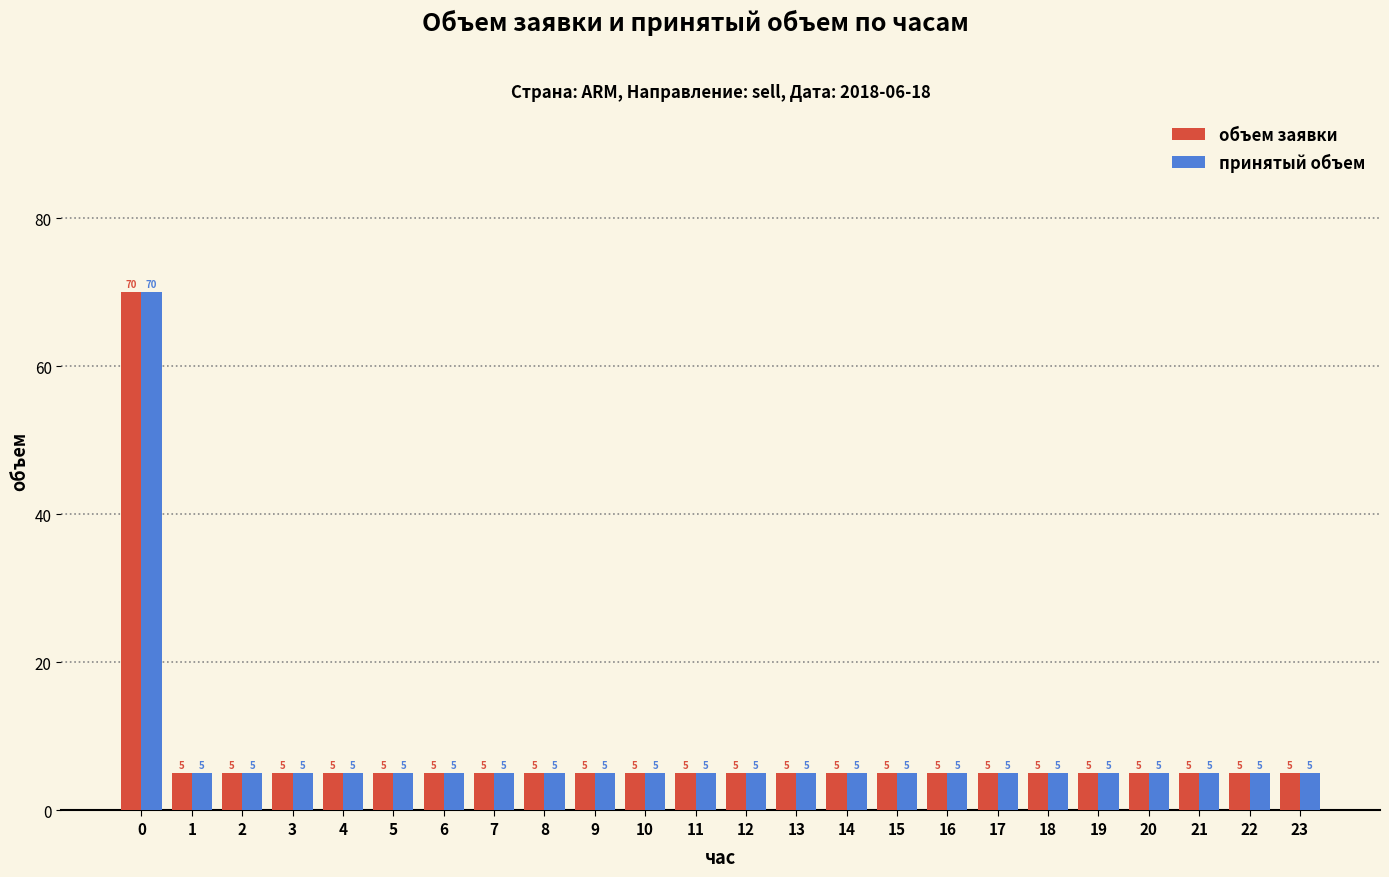

What is the difference between the maximum and minimum values in the объем заявки series?

65